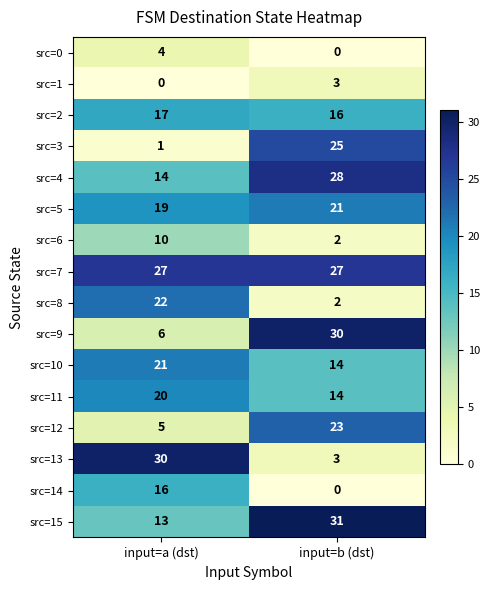

The value of src=5 at input=b (dst) is 21. True or false?

True